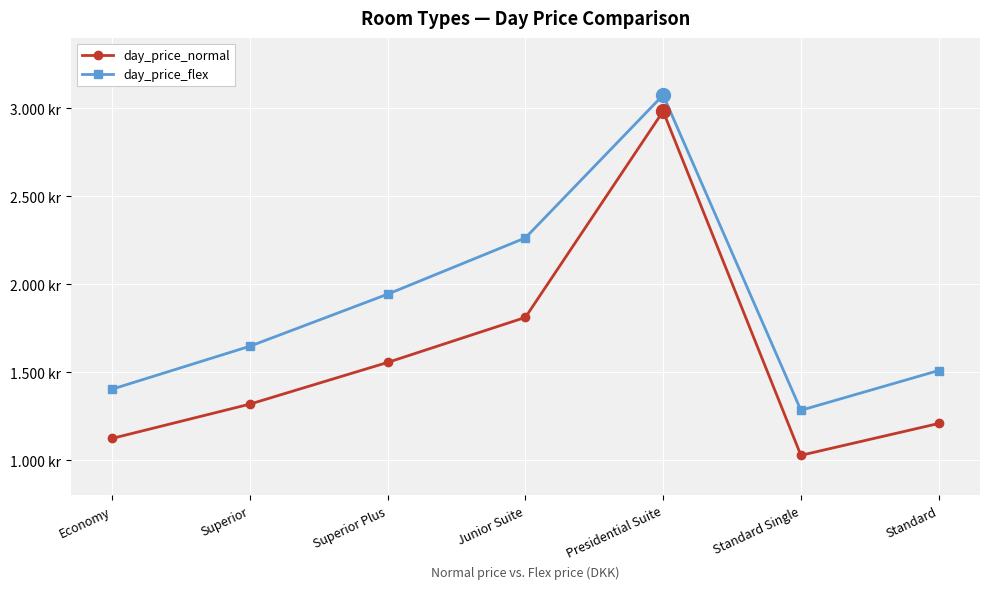

Reading left to right, transcribe all the data shown in this chart.

day_price_normal: Economy=1123	Superior=1318	Superior Plus=1555	Junior Suite=1811	Presidential Suite=2983	Standard Single=1027	Standard=1208
day_price_flex: Economy=1403	Superior=1647	Superior Plus=1943	Junior Suite=2263	Presidential Suite=3075	Standard Single=1283	Standard=1509